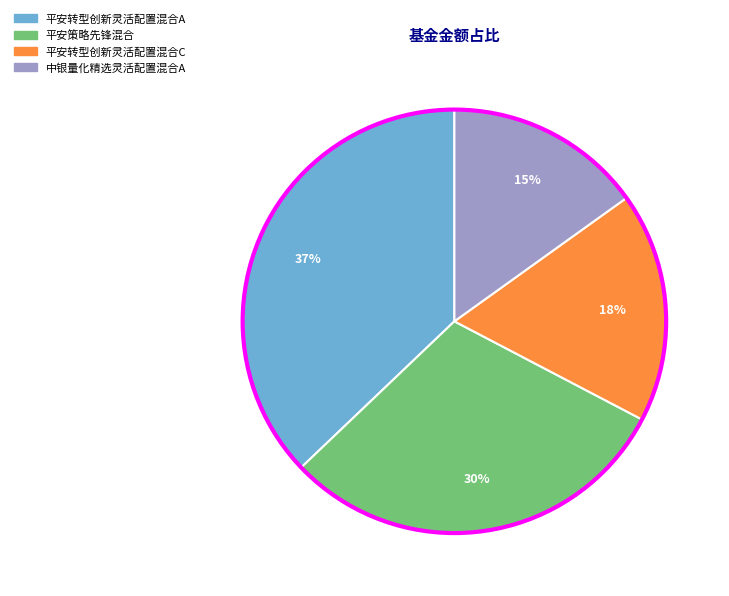

Is there a majority slice in this chart?

No